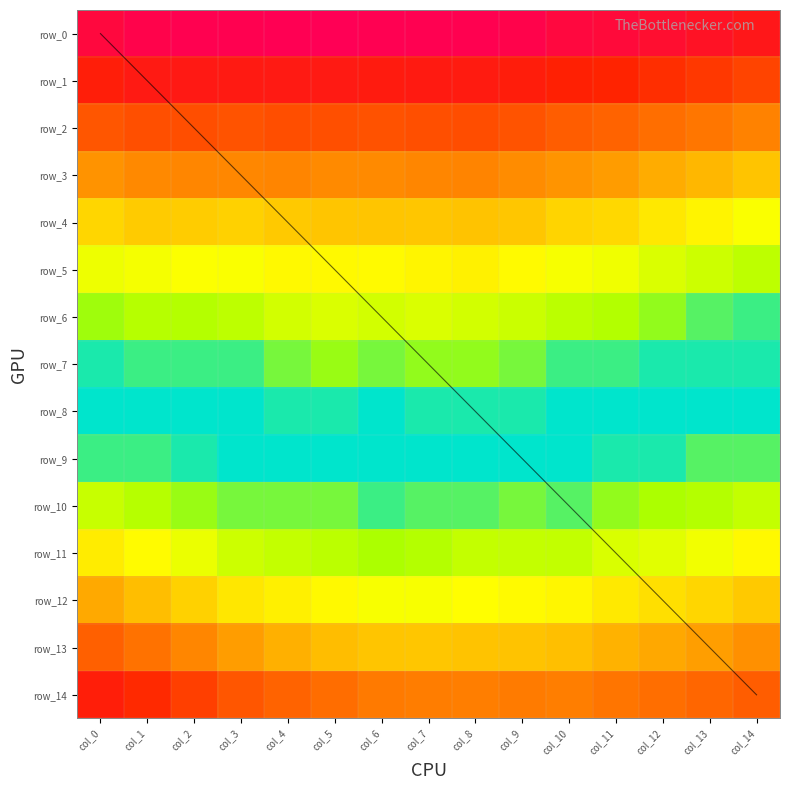

What is the total value across all series at col_9?

0.5